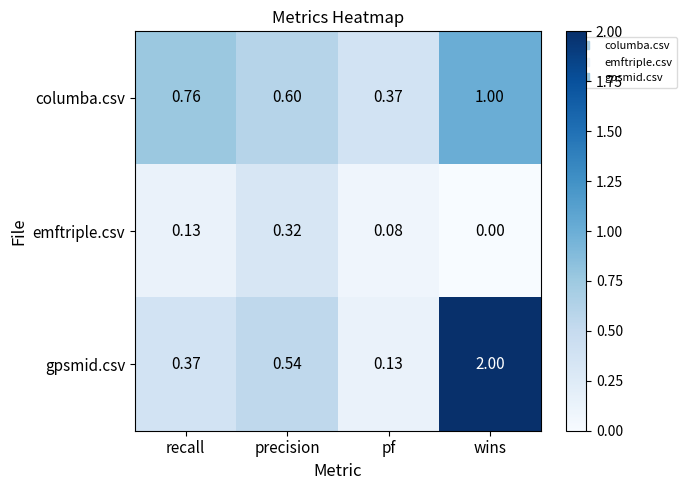

Which series has the largest range (max minus min)?

gpsmid.csv